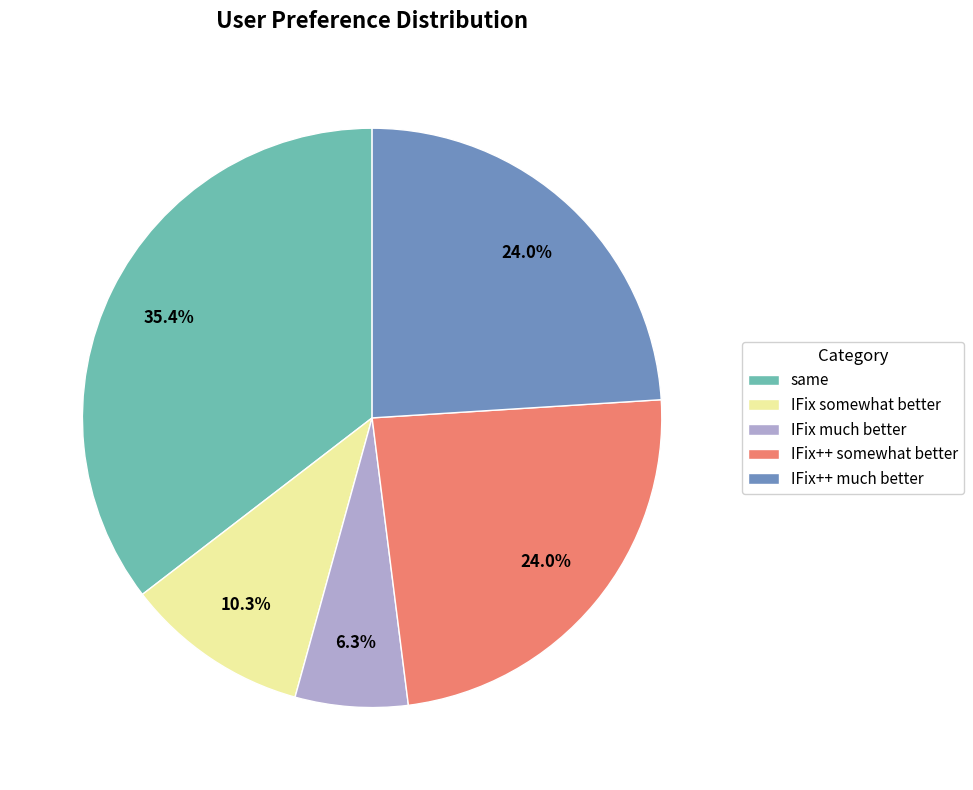

How many slices are in this pie chart?

5